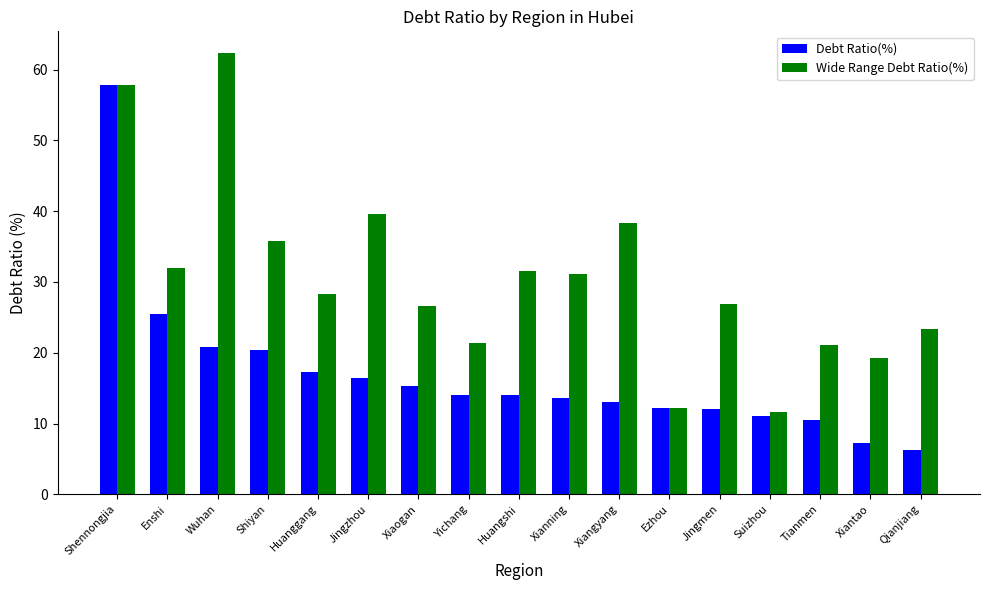

How many series are shown in this chart?

2